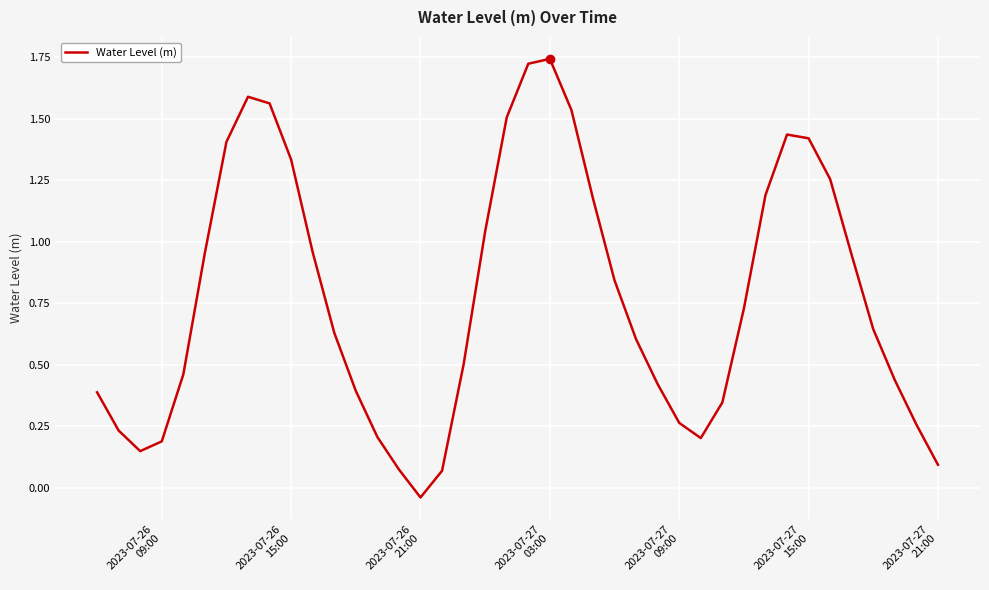

What is the value of the 24th point from the left?

1.2